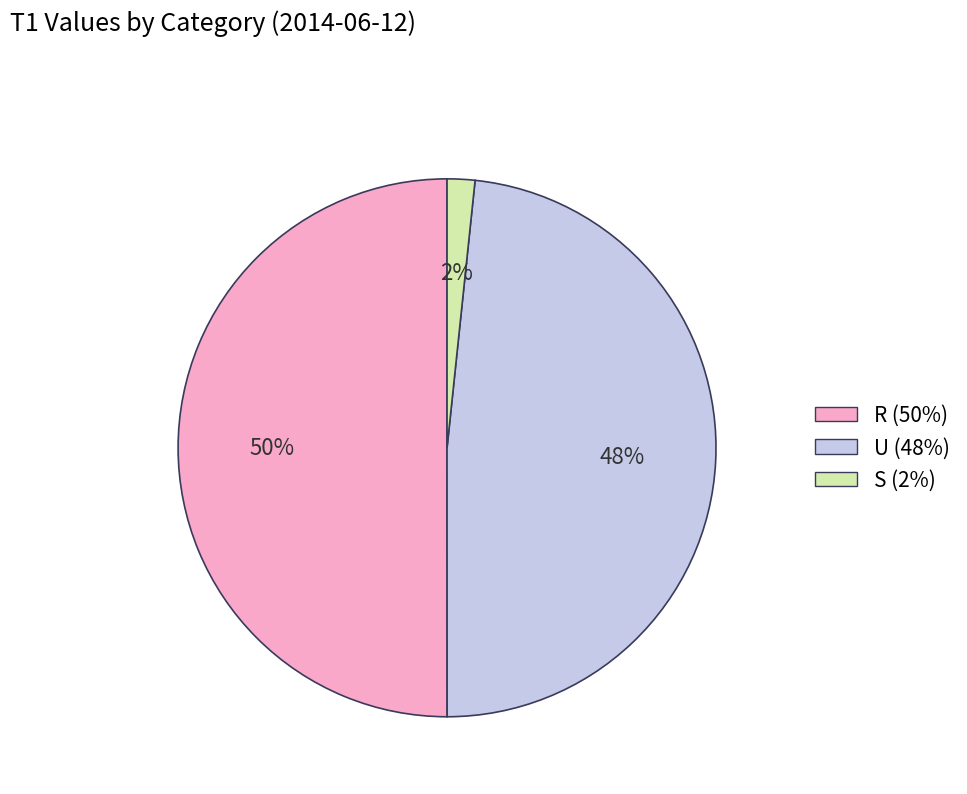

The S slice represents 2% of the pie. True or false?

True